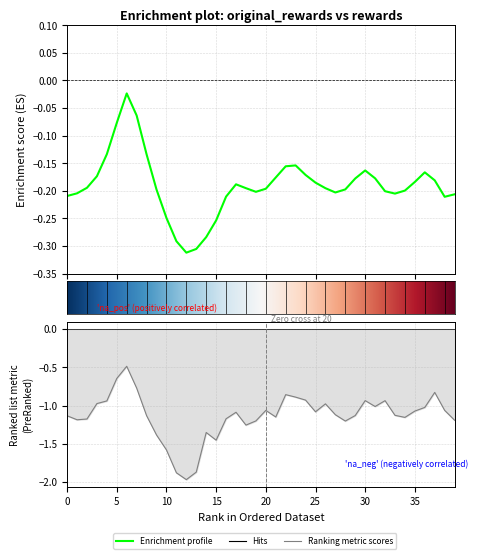

Reading left to right, transcribe all the data shown in this chart.

original_rewards: -0.2	-0.2	-0.2	-0.2	-0.1	-0.1	-0.0	-0.1	-0.1	-0.2	-0.2	-0.3	-0.3	-0.3	-0.3	-0.3	-0.2	-0.2	-0.2	-0.2	-0.2	-0.2	-0.2	-0.2	-0.2	-0.2	-0.2	-0.2	-0.2	-0.2	-0.2	-0.2	-0.2	-0.2	-0.2	-0.2	-0.2	-0.2	-0.2	-0.2
rewards: -1.1	-1.2	-1.2	-1.0	-0.9	-0.6	-0.5	-0.8	-1.1	-1.4	-1.6	-1.9	-2.0	-1.9	-1.4	-1.5	-1.2	-1.1	-1.3	-1.2	-1.1	-1.1	-0.9	-0.9	-0.9	-1.1	-1.0	-1.1	-1.2	-1.1	-0.9	-1.0	-0.9	-1.1	-1.2	-1.1	-1.0	-0.8	-1.1	-1.2